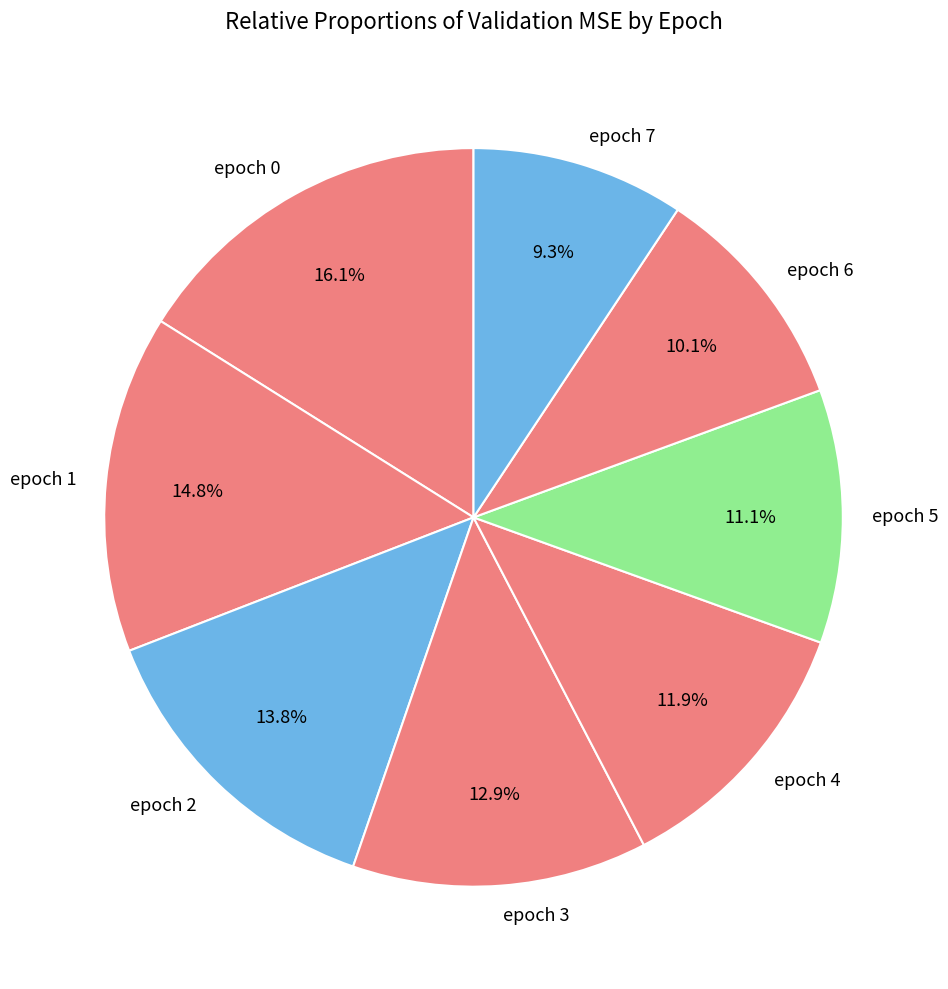

Is it true that epoch 0 is 16% of the pie?

True